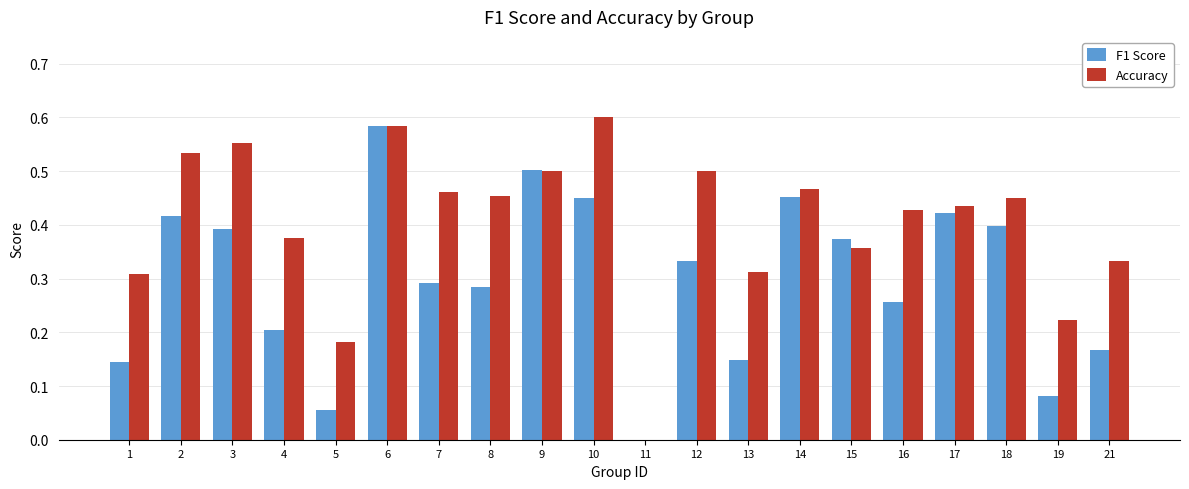

Between 3 and 15, which series saw the biggest shift?

Accuracy